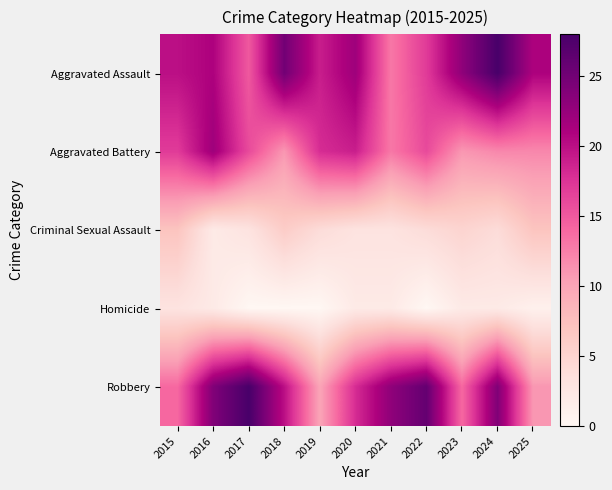

Which category has the highest value across all series?

2024